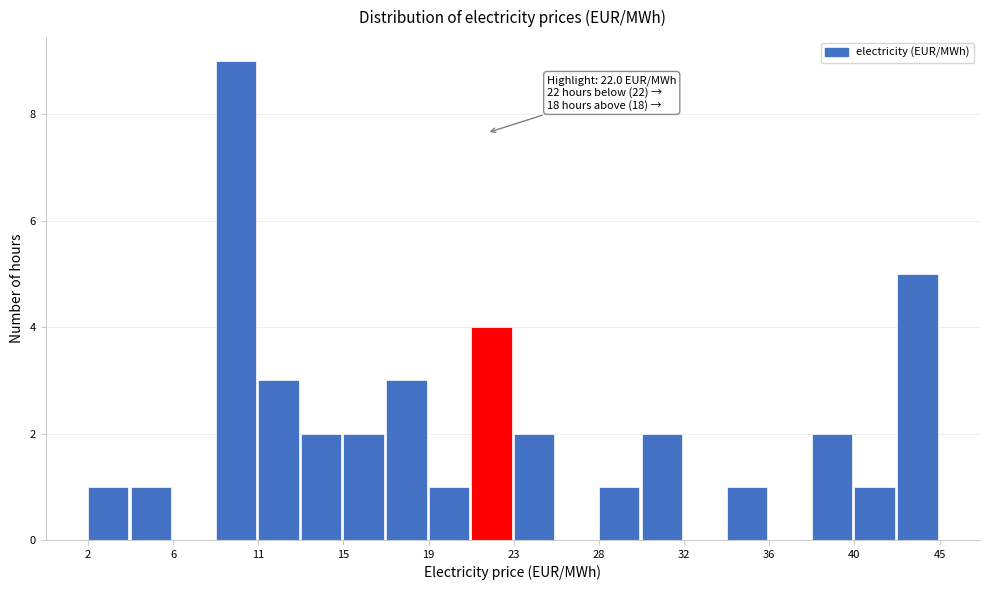

Over which range of the x-axis is the bar tallest?

8.5 to 10.5